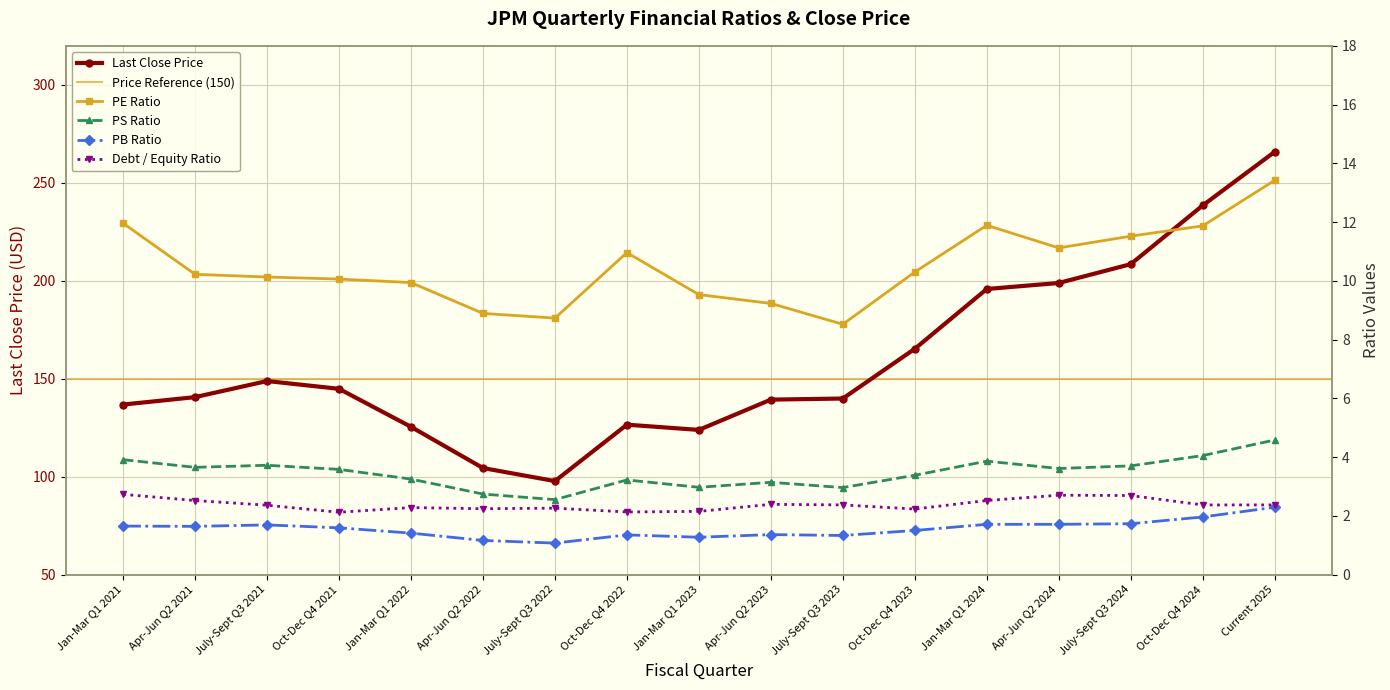

At which category is the sum across all series the highest?

Current 2025